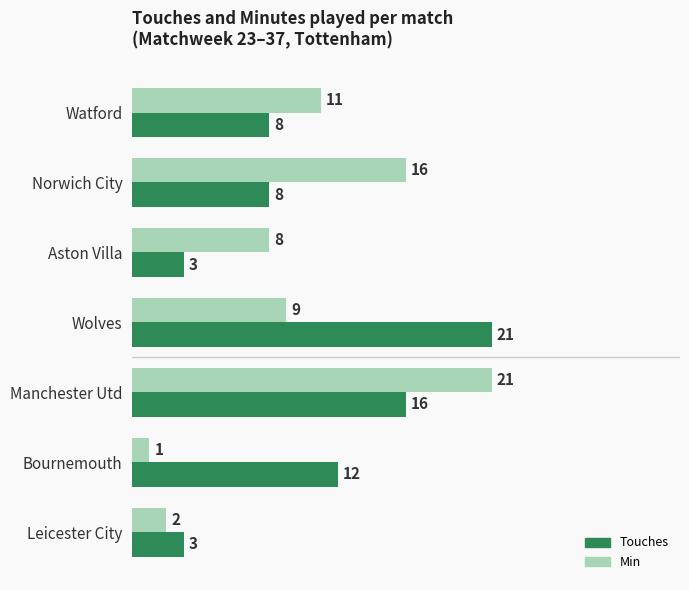

How many Touches values are between 3 and 16?

6